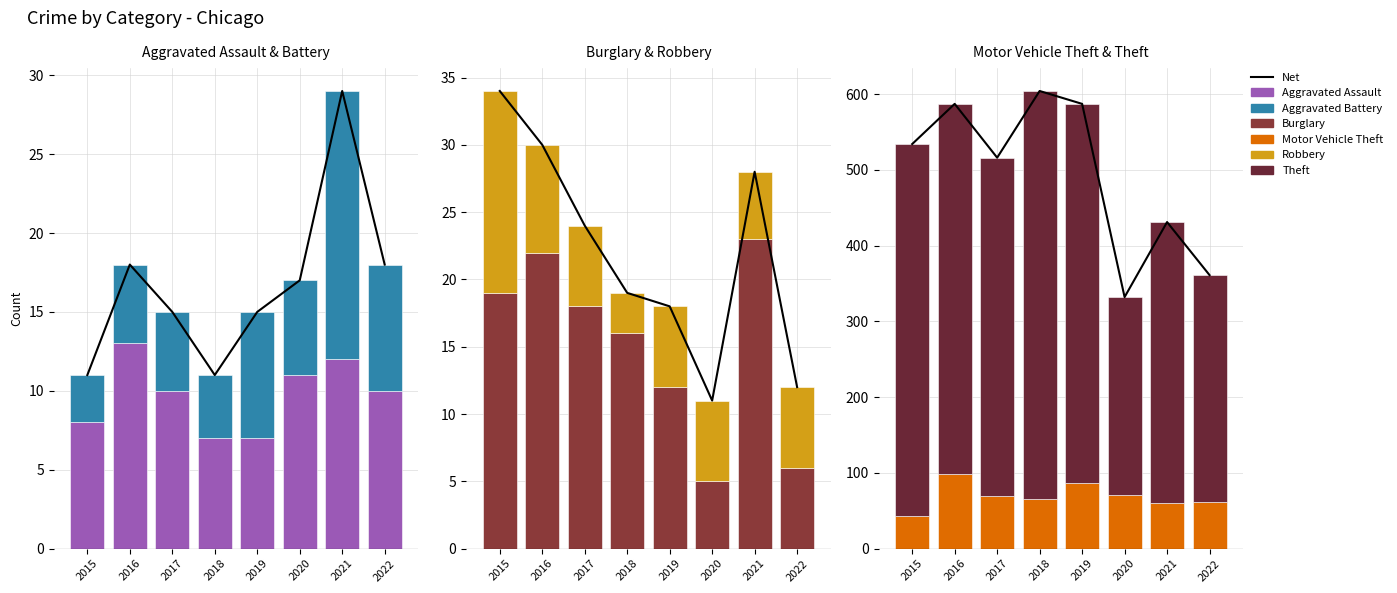

How many bars are there in total?

48